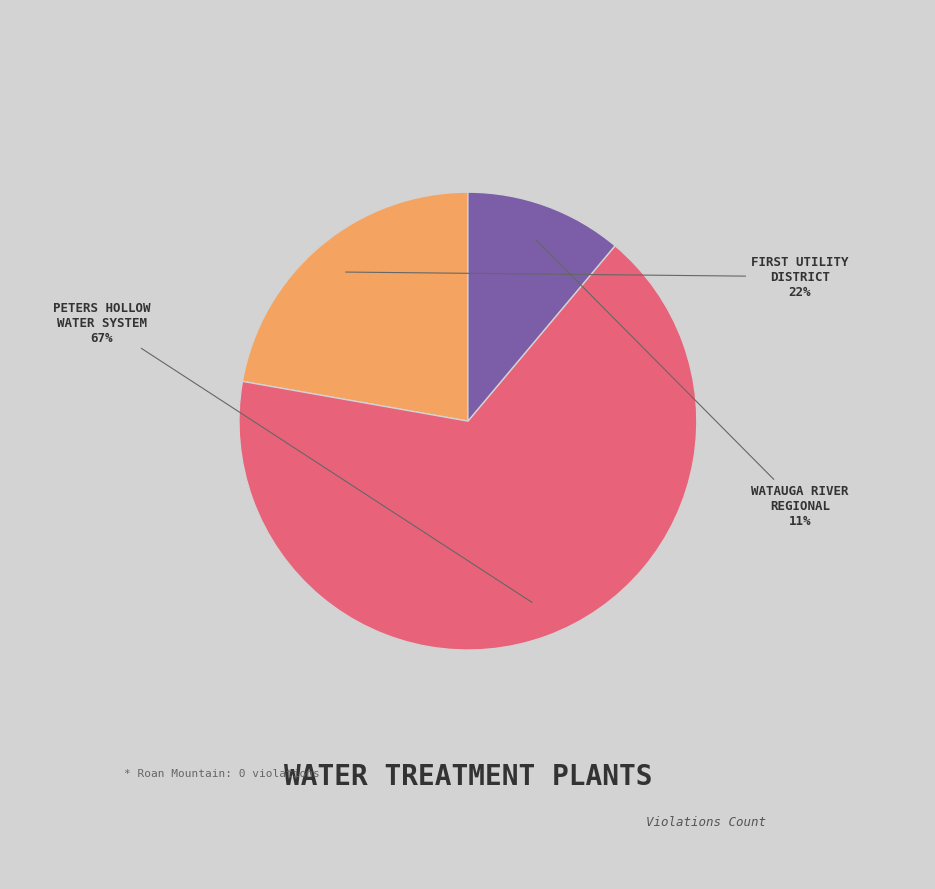

To the nearest percent, what is the difference between the largest and smallest slice percentages?

56%